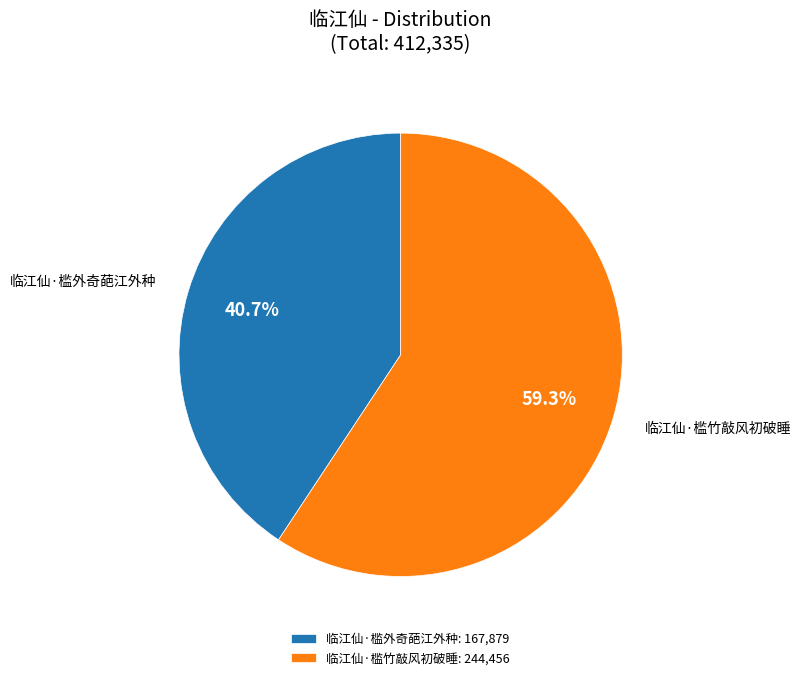

Rank the categories by value from lowest to highest.

临江仙·槛外奇葩江外种, 临江仙·槛竹敲风初破睡